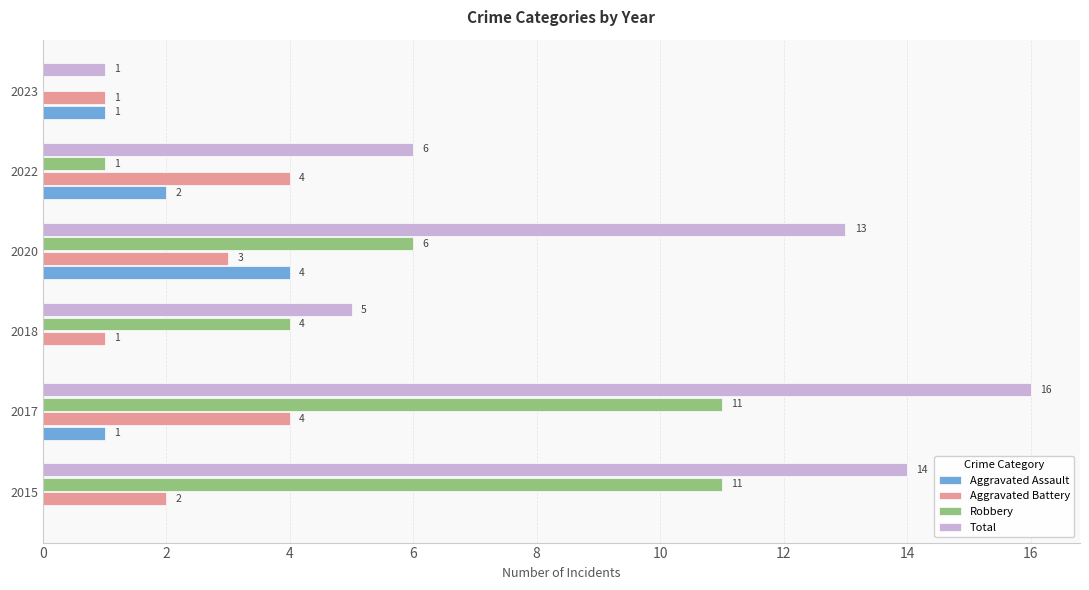

What is the sum of all Aggravated Battery values?

15